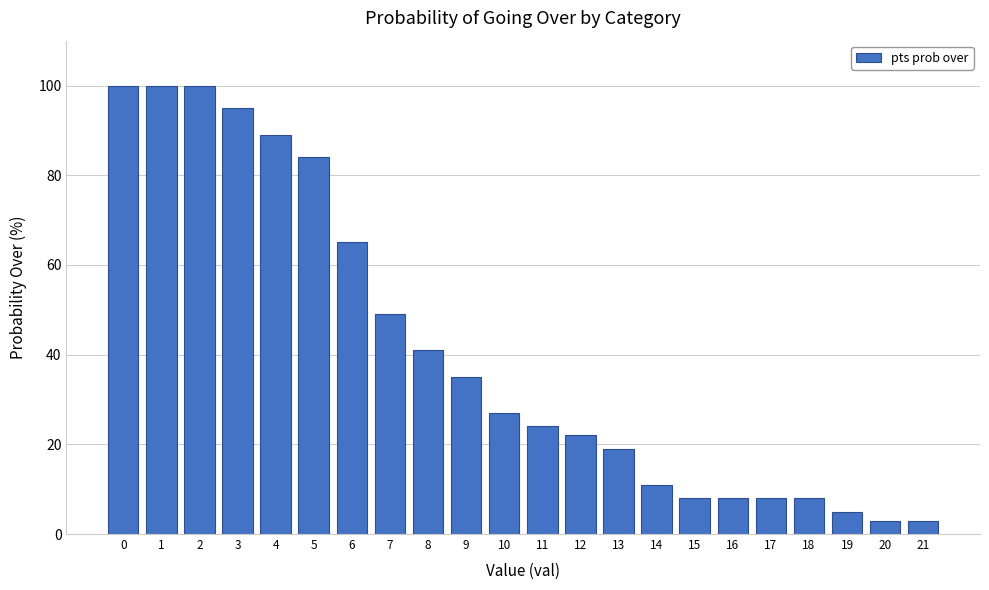

Reading left to right, extract all data points from this chart.

100	100	100	95	89	84	65	49	41	35	27	24	22	19	11	8	8	8	8	5	3	3